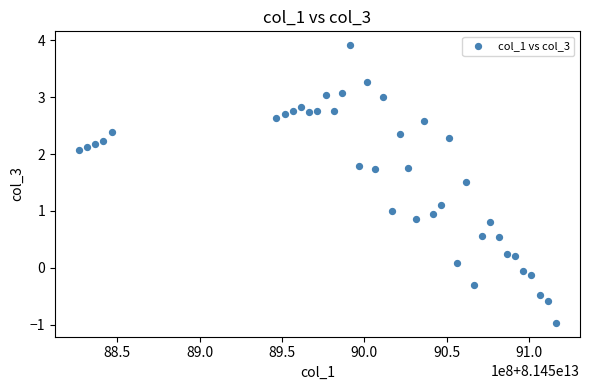

What is the range of Y values (max minus min)?

4.9